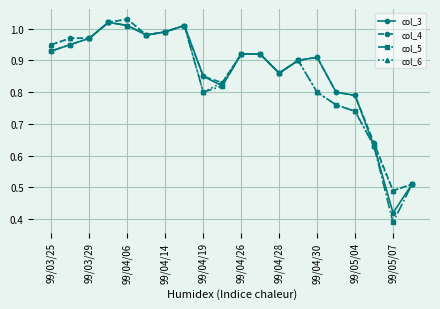

In col_5, how many points are lower than both neighbors (excluding endpoints)?

4